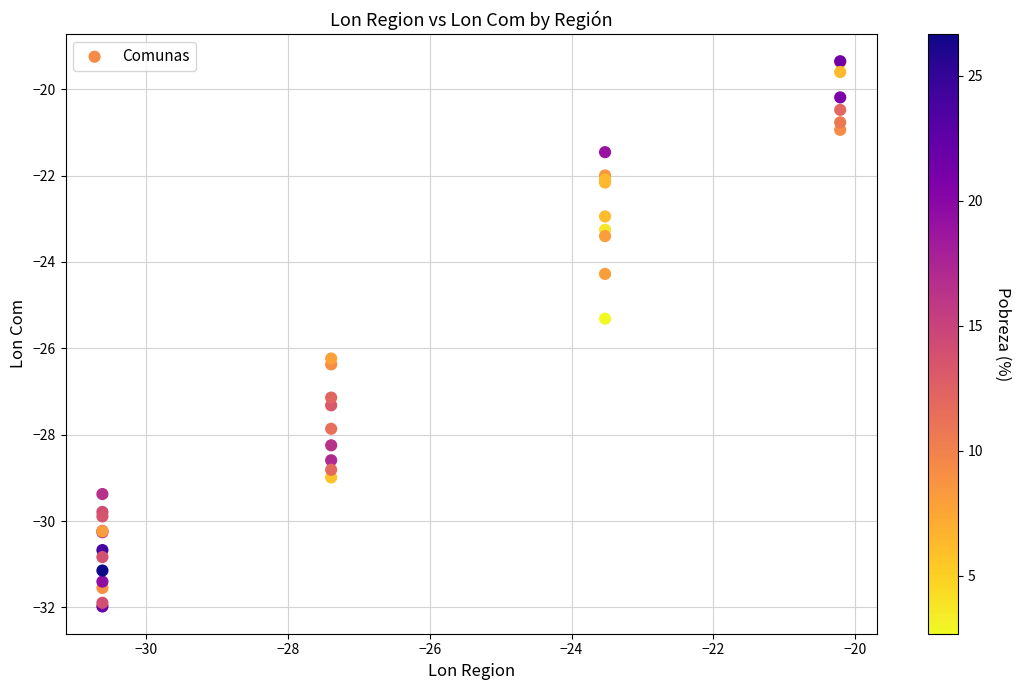

What Y value in the scatter plot is closest to -25?

-25.3